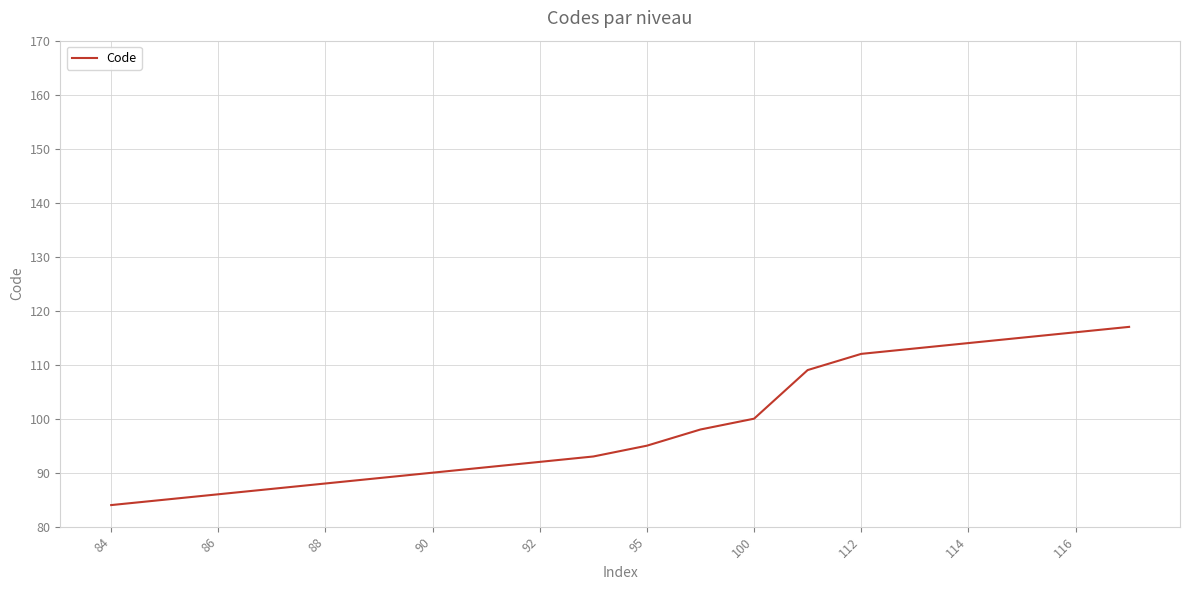

What is the difference between the maximum and minimum values?

33